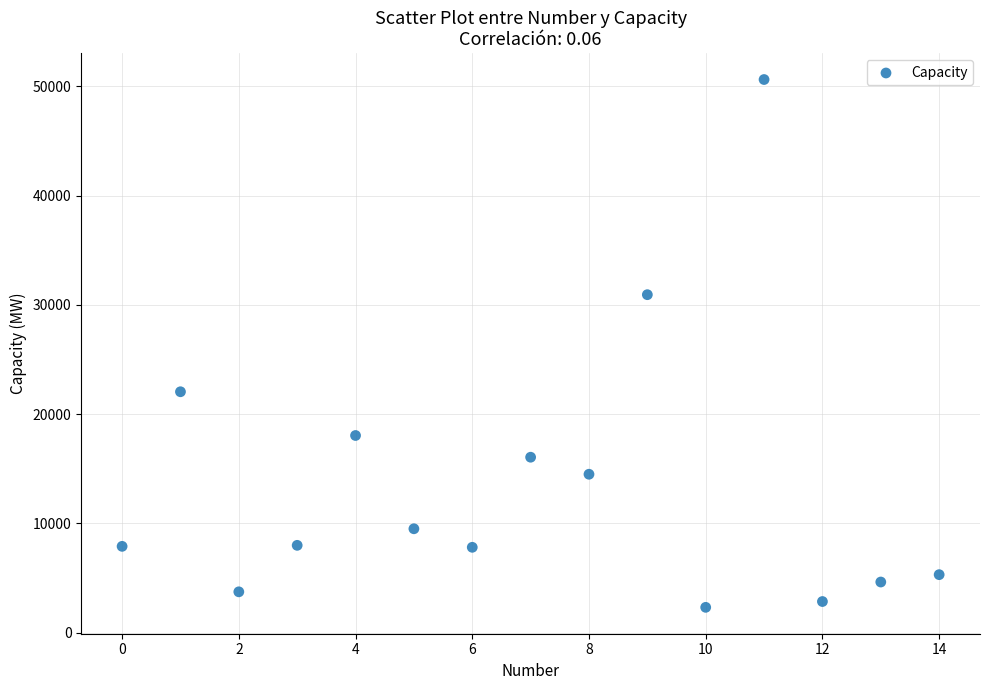

What is the range of Y values (max minus min)?

48289.0